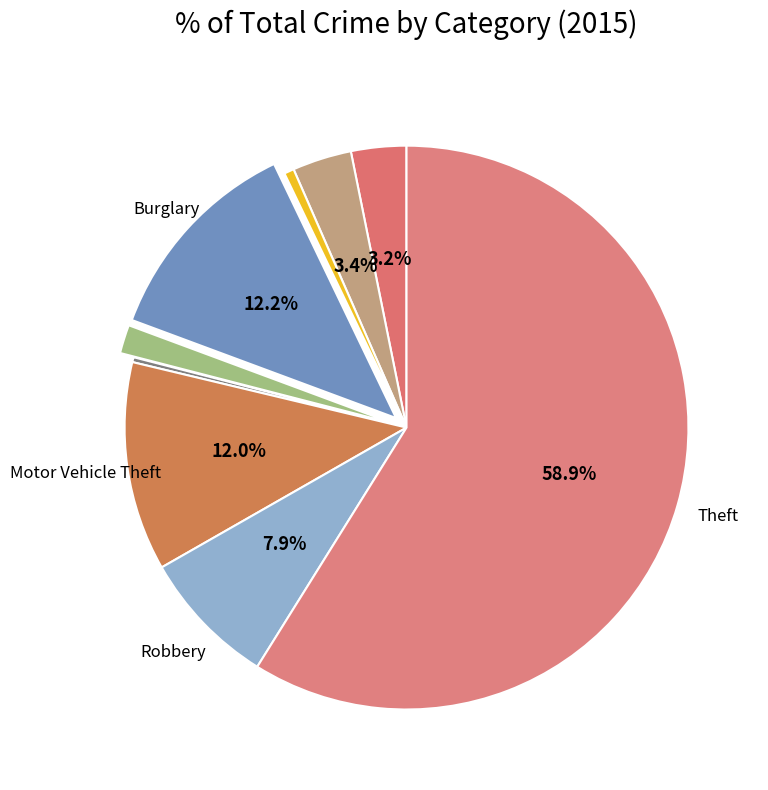

How many slices are in this pie chart?

9